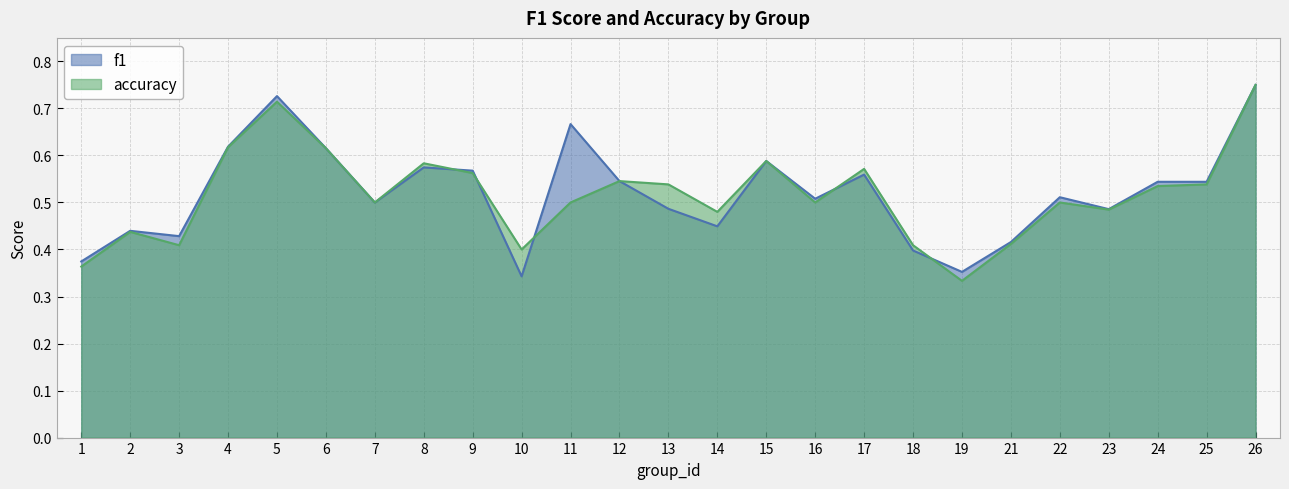

Reading right to left, list all the values displayed in this chart.

f1: 26=0.8	25=0.5	24=0.5	23=0.5	22=0.5	21=0.4	19=0.4	18=0.4	17=0.6	16=0.5	15=0.6	14=0.4	13=0.5	12=0.5	11=0.7	10=0.3	9=0.6	8=0.6	7=0.5	6=0.6	5=0.7	4=0.6	3=0.4	2=0.4	1=0.4
accuracy: 26=0.8	25=0.5	24=0.5	23=0.5	22=0.5	21=0.4	19=0.3	18=0.4	17=0.6	16=0.5	15=0.6	14=0.5	13=0.5	12=0.5	11=0.5	10=0.4	9=0.6	8=0.6	7=0.5	6=0.6	5=0.7	4=0.6	3=0.4	2=0.4	1=0.4